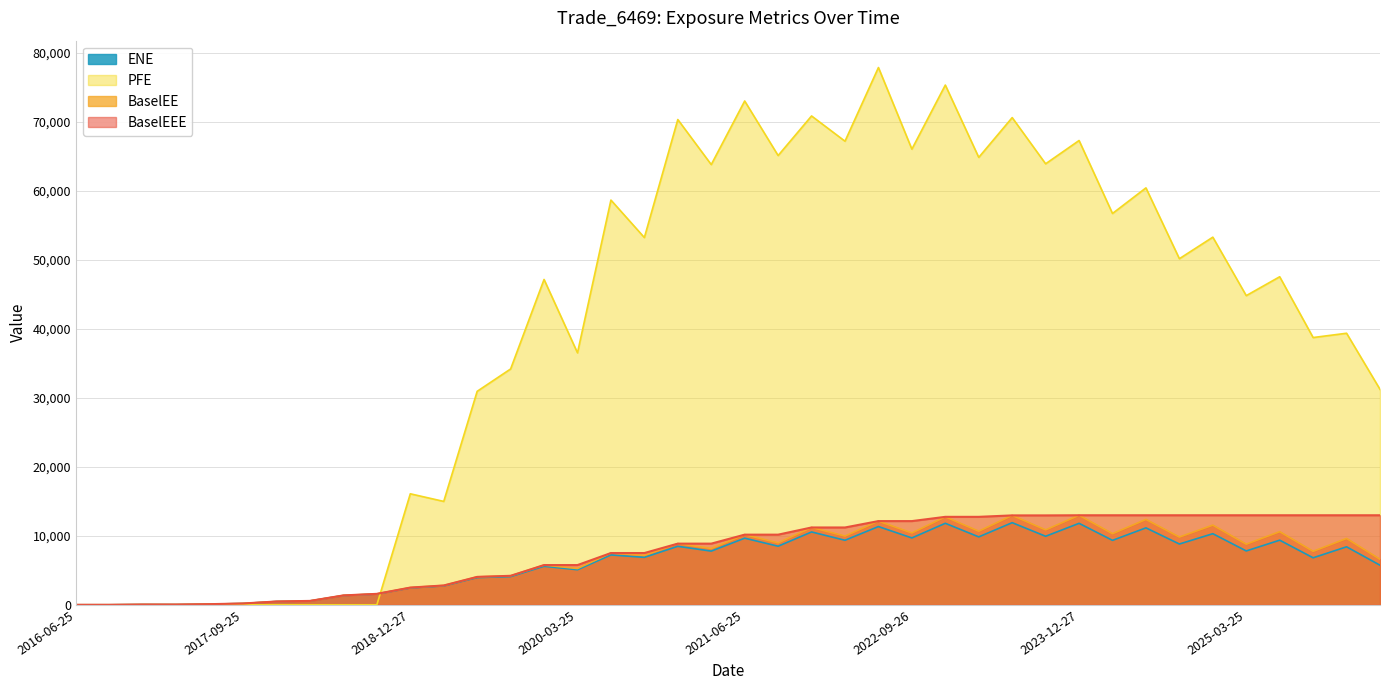

Which series has the largest range (max minus min)?

PFE